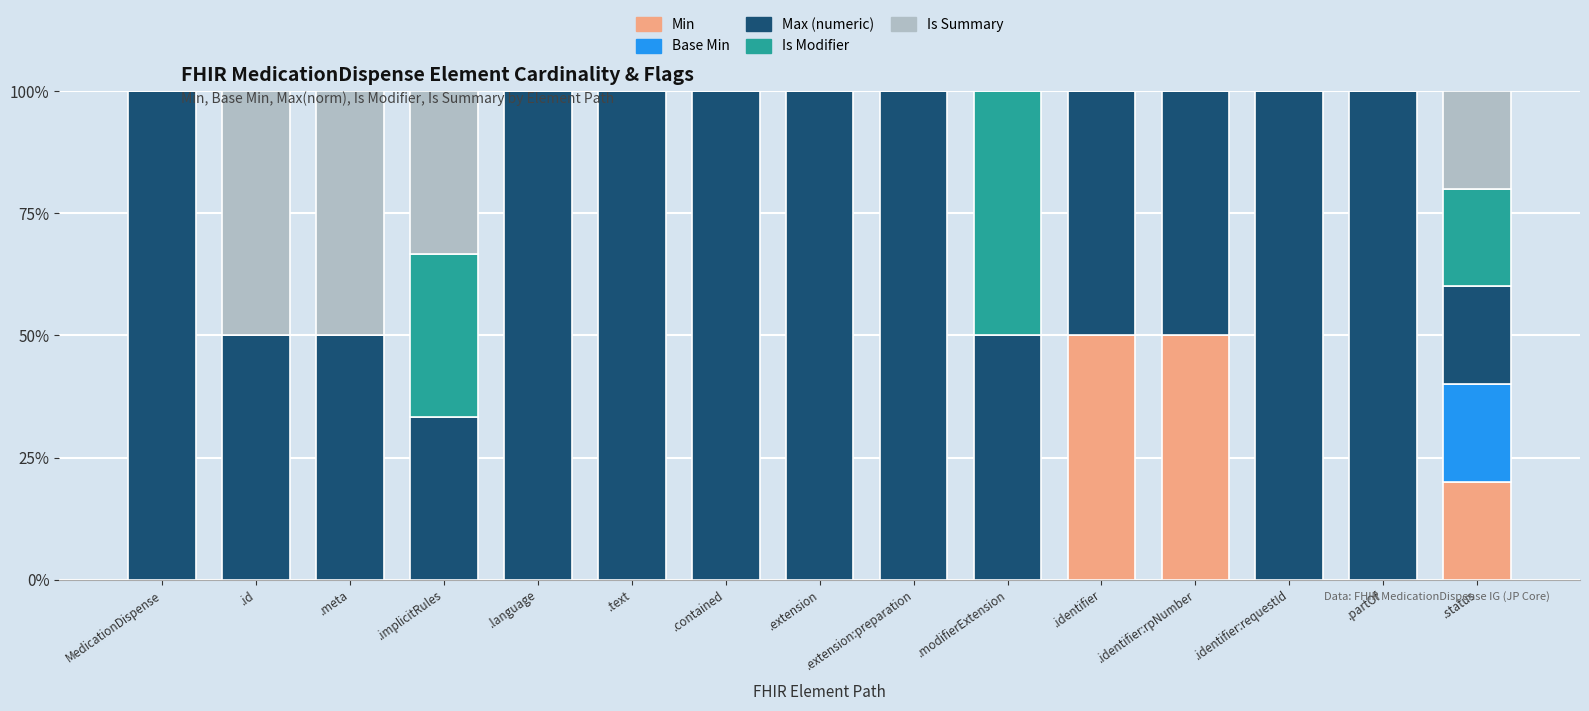

At which category is the sum across all series the highest?

MedicationDispense